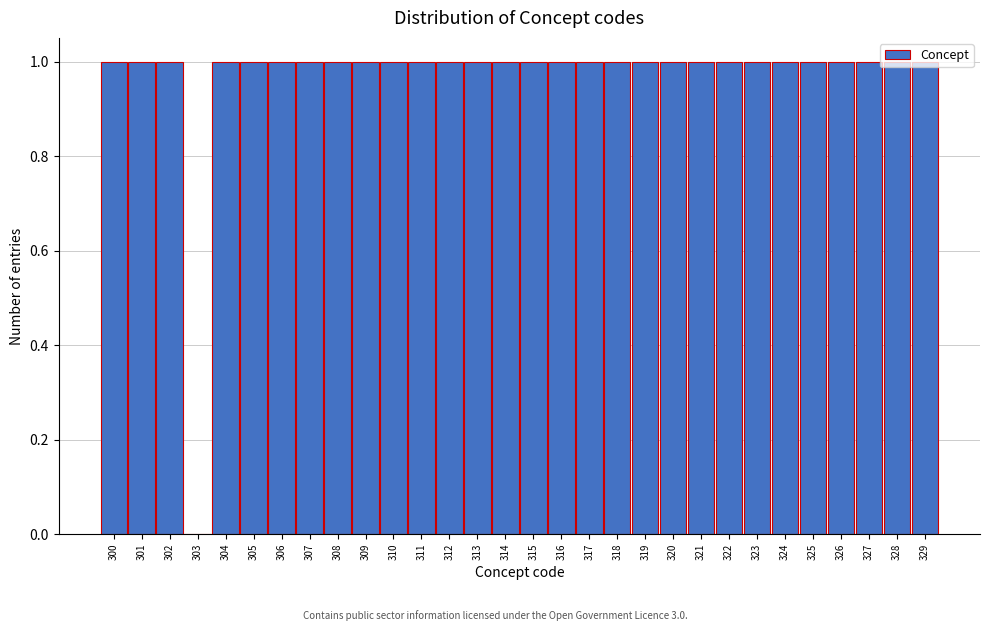

Reading left to right, transcribe this chart: for each bar, give the range it covers on the x-axis and its height. The values are not printed on the chart, so give them approximately, as read against the axis.

299.5 to 300.5: 1
300.5 to 301.5: 1
301.5 to 302.5: 1
302.5 to 303.5: 0
303.5 to 304.5: 1
304.5 to 305.5: 1
305.5 to 306.5: 1
306.5 to 307.5: 1
307.5 to 308.5: 1
308.5 to 309.5: 1
309.5 to 310.5: 1
310.5 to 311.5: 1
311.5 to 312.5: 1
312.5 to 313.5: 1
313.5 to 314.5: 1
314.5 to 315.5: 1
315.5 to 316.5: 1
316.5 to 317.5: 1
317.5 to 318.5: 1
318.5 to 319.5: 1
319.5 to 320.5: 1
320.5 to 321.5: 1
321.5 to 322.5: 1
322.5 to 323.5: 1
323.5 to 324.5: 1
324.5 to 325.5: 1
325.5 to 326.5: 1
326.5 to 327.5: 1
327.5 to 328.5: 1
328.5 to 329.5: 1